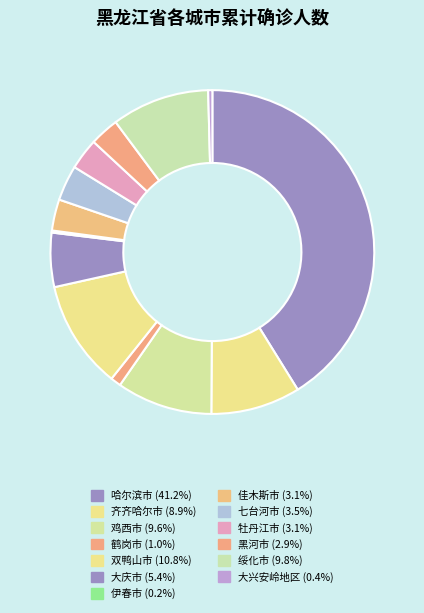

What is the total percentage of 大兴安岭地区 and 齐齐哈尔市?

9.4%